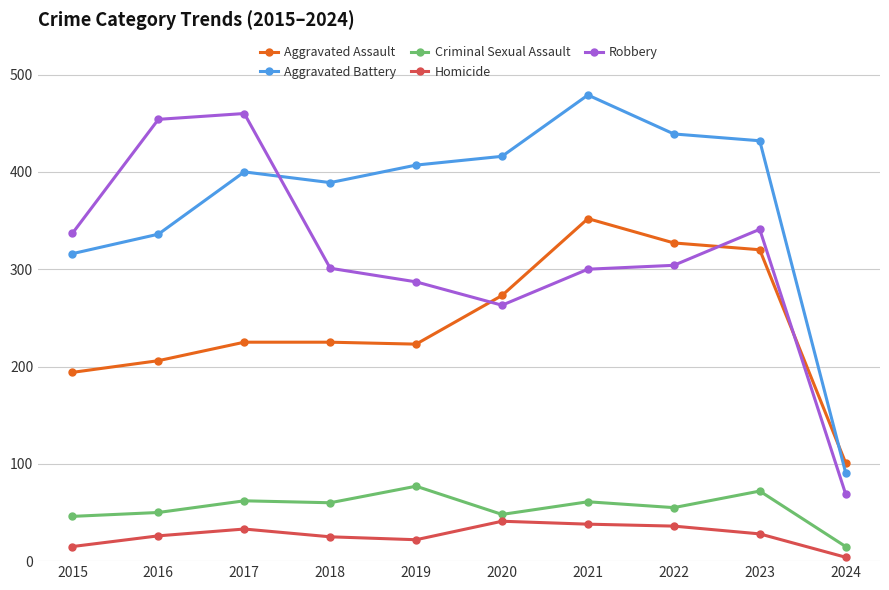

The Aggravated Battery series shows 336 at 2016. True or false?

True